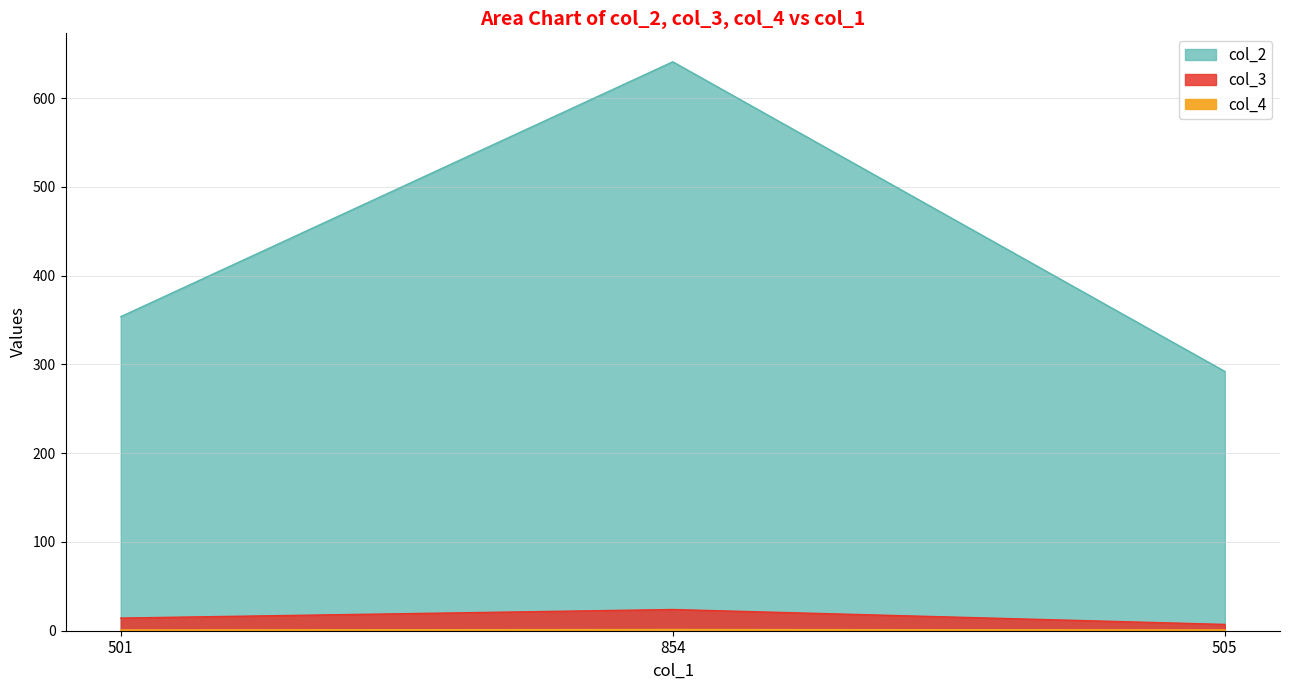

Which series has the largest total across all categories?

col_2